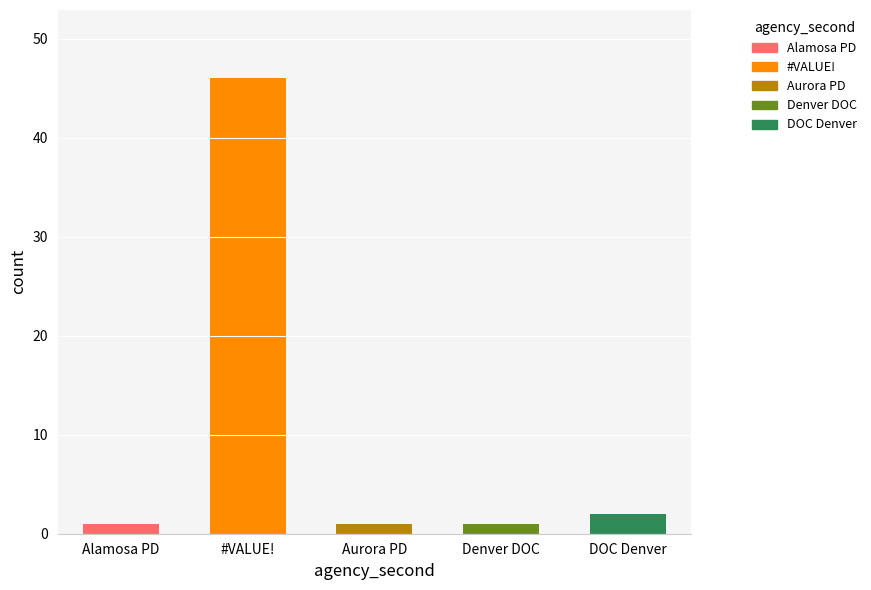

True or false: the data shows 2 at DOC Denver.

True